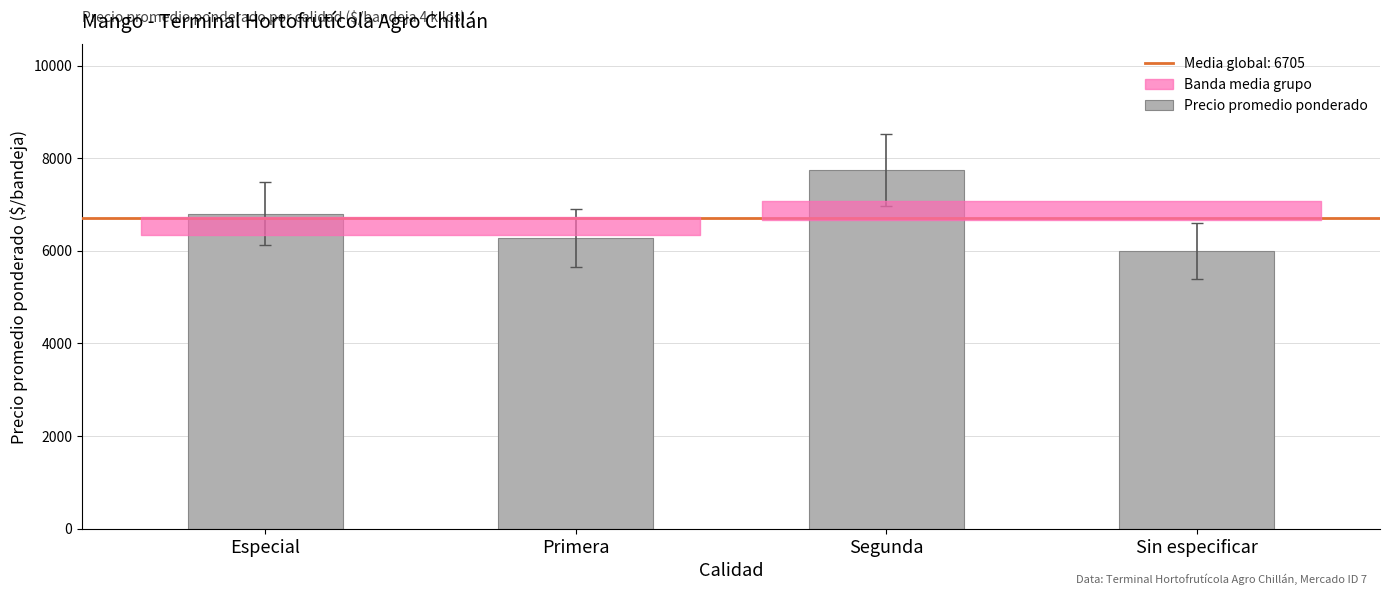

List the labels in order of value, largest first.

Segunda, Especial, Primera, Sin especificar